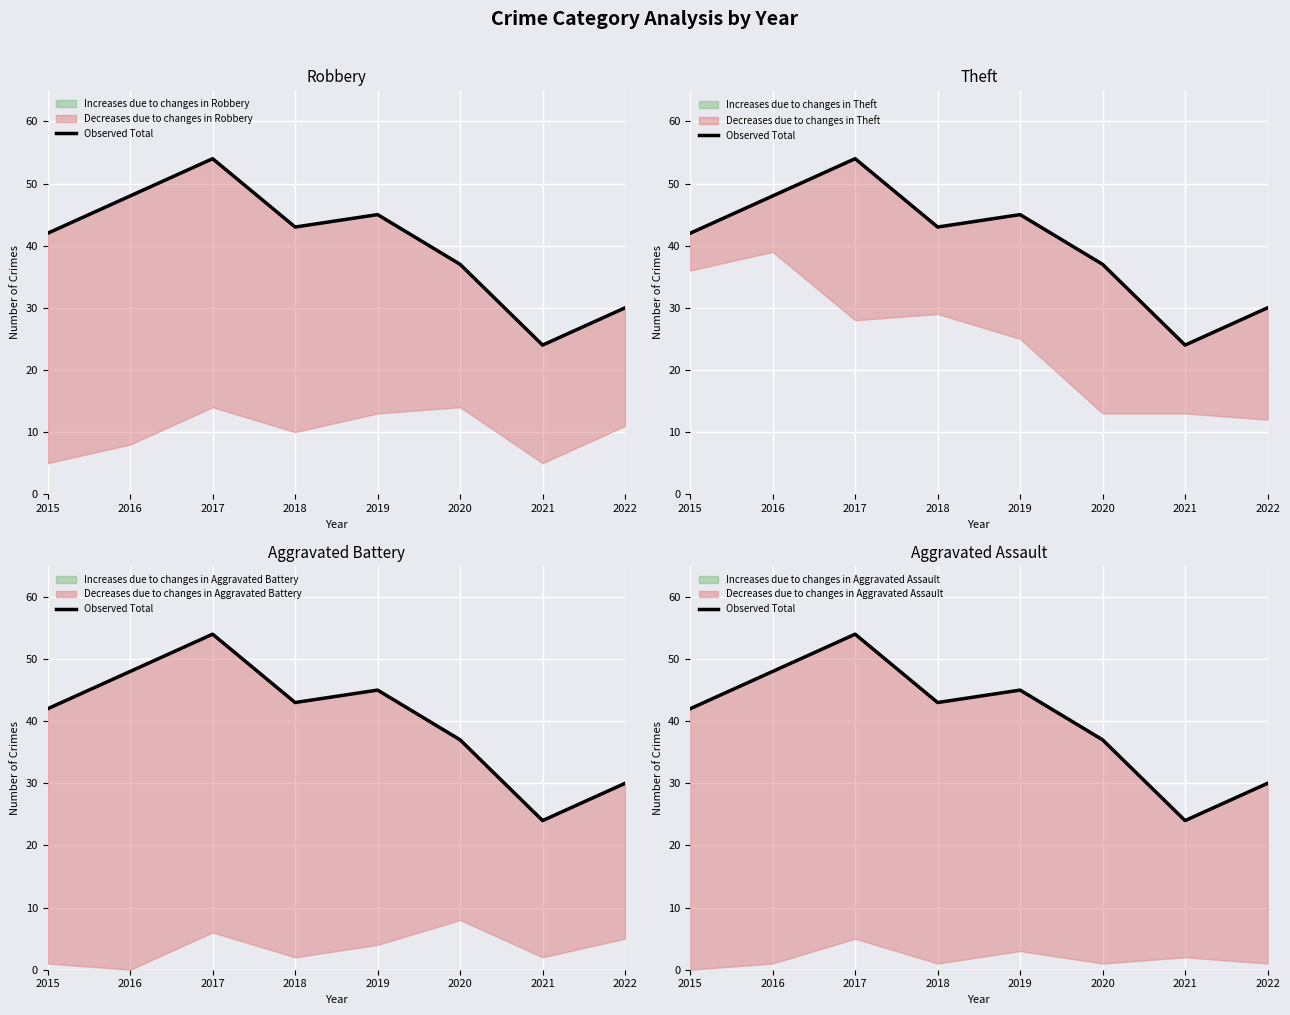

Reading left to right, list all the values displayed in this chart.

42	48	54	43	45	37	24	30